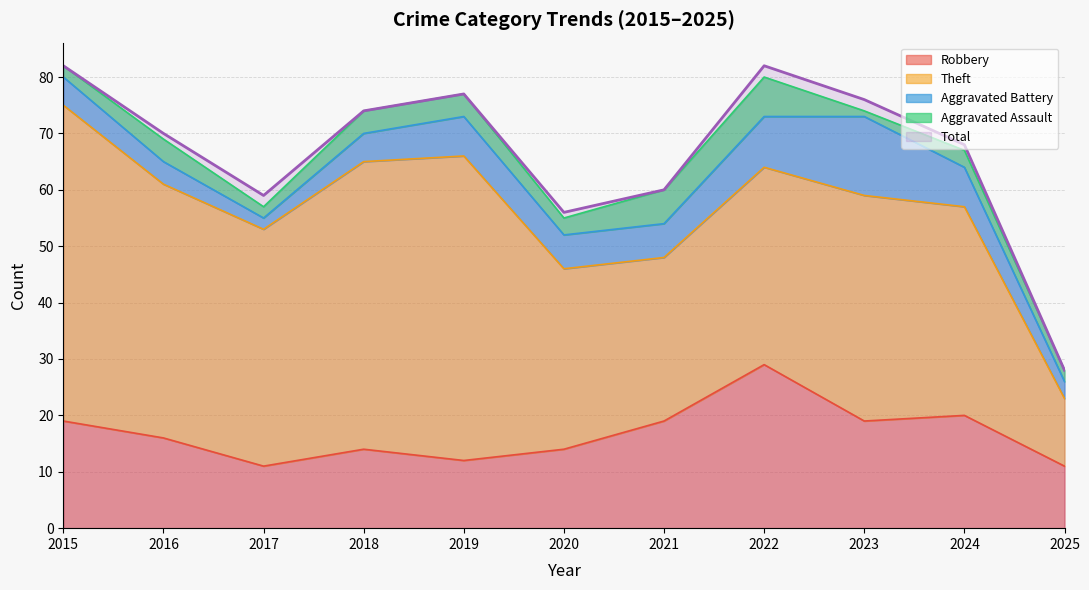

The Aggravated Assault series shows 3 at 2024. True or false?

True